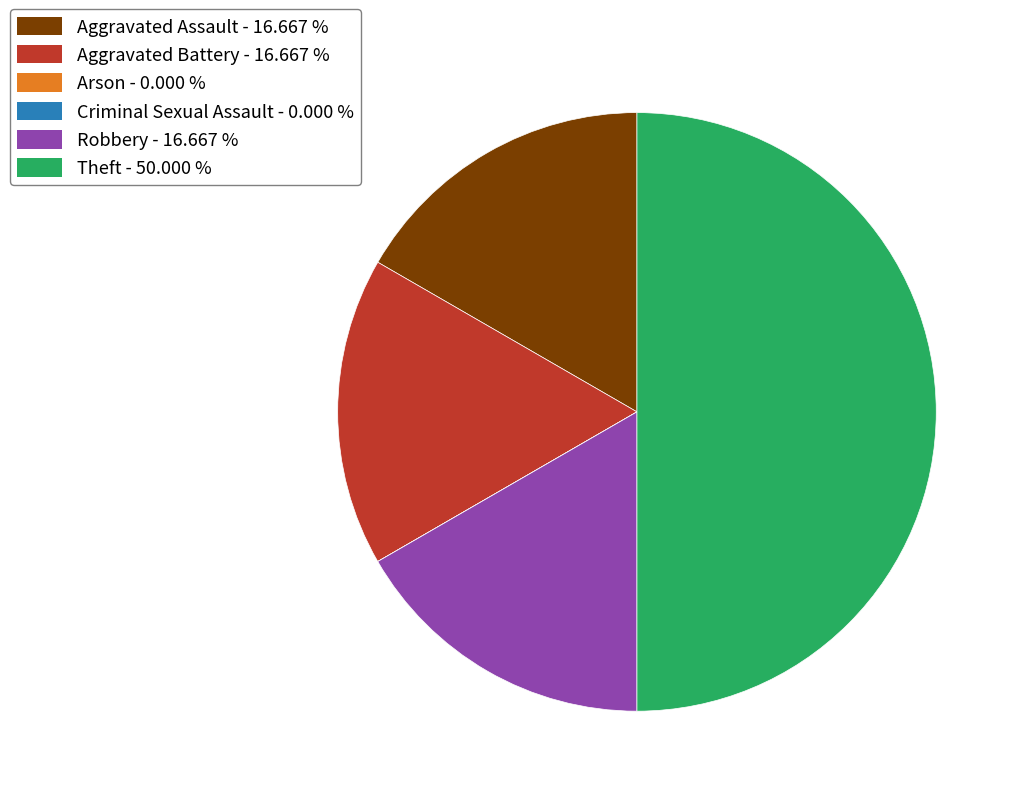

Do Theft and Aggravated Battery together represent more than half of the pie?

Yes